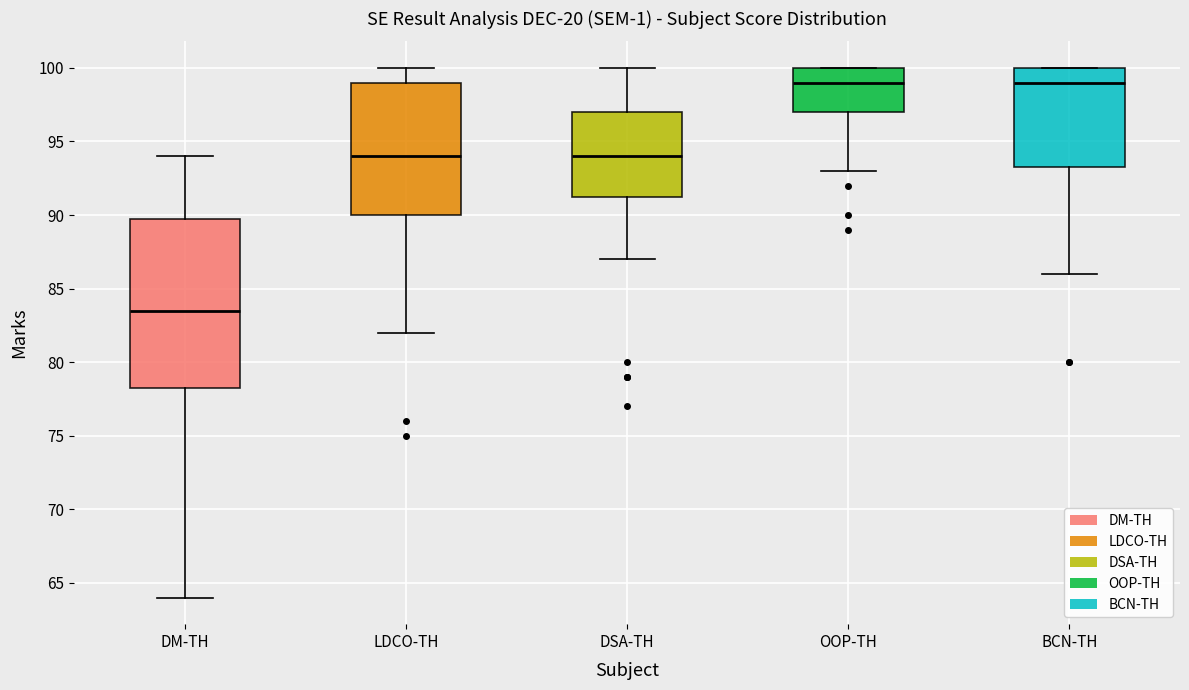

Reading left to right, transcribe this box plot: for each box, give where its median line is, the range the box spans, and where its two whiskers end, as read against the y-axis. The values are not printed on the chart, so give them approximately, as read against the axis.

DM-TH: median 83.5, box 78.5 to 90.0, whiskers 64.0 to 94.0
LDCO-TH: median 94.0, box 90.0 to 99.0, whiskers 82.0 to 100.0
DSA-TH: median 94.0, box 91.5 to 97.0, whiskers 87.0 to 100.0
OOP-TH: median 99.0, box 97.0 to 100.0, whiskers 93.0 to 100.0
BCN-TH: median 99.0, box 93.5 to 100.0, whiskers 86.0 to 100.0